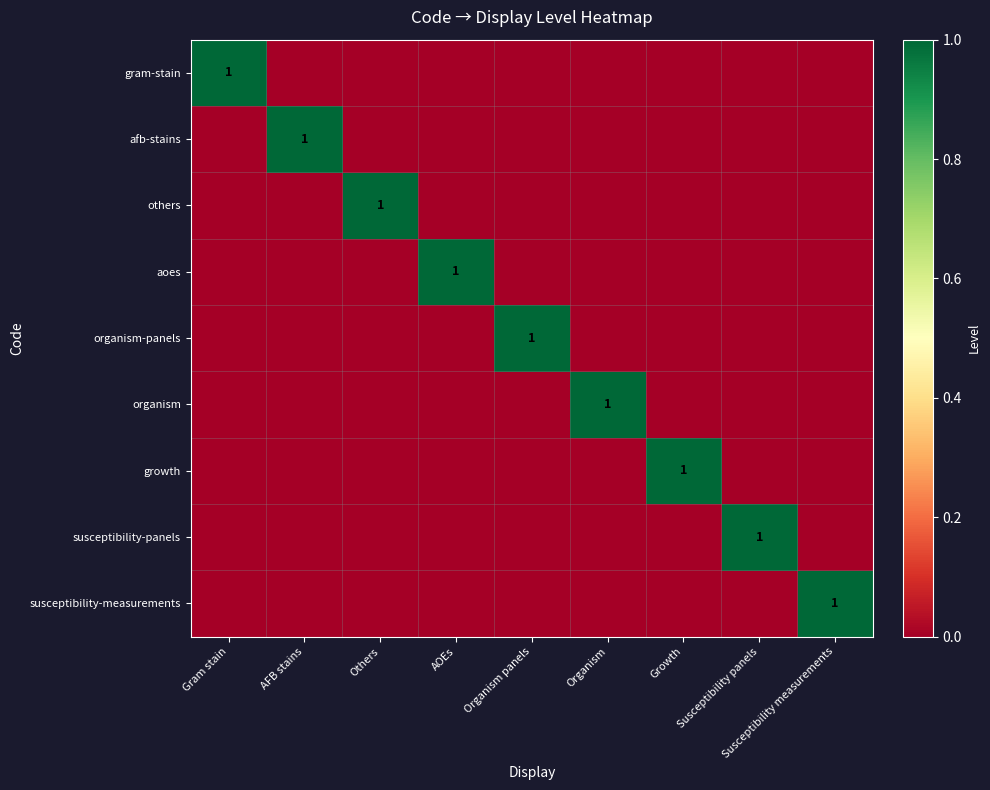

Count the susceptibility-measurements values in the range 0 to 1.

9